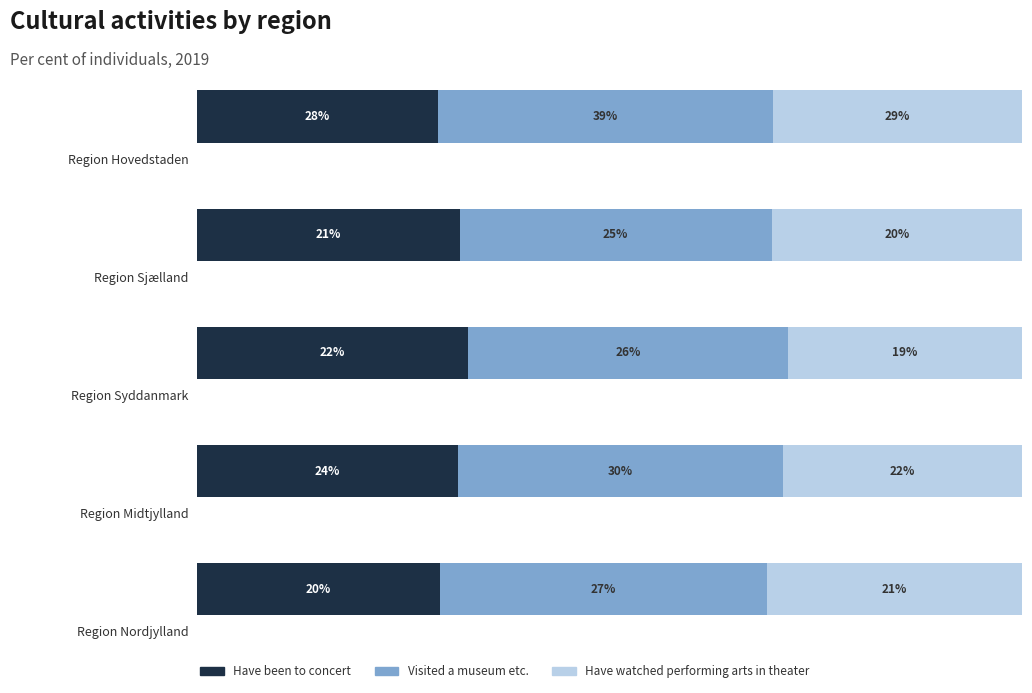

Read the Have been to concert value at Region Syddanmark.

22